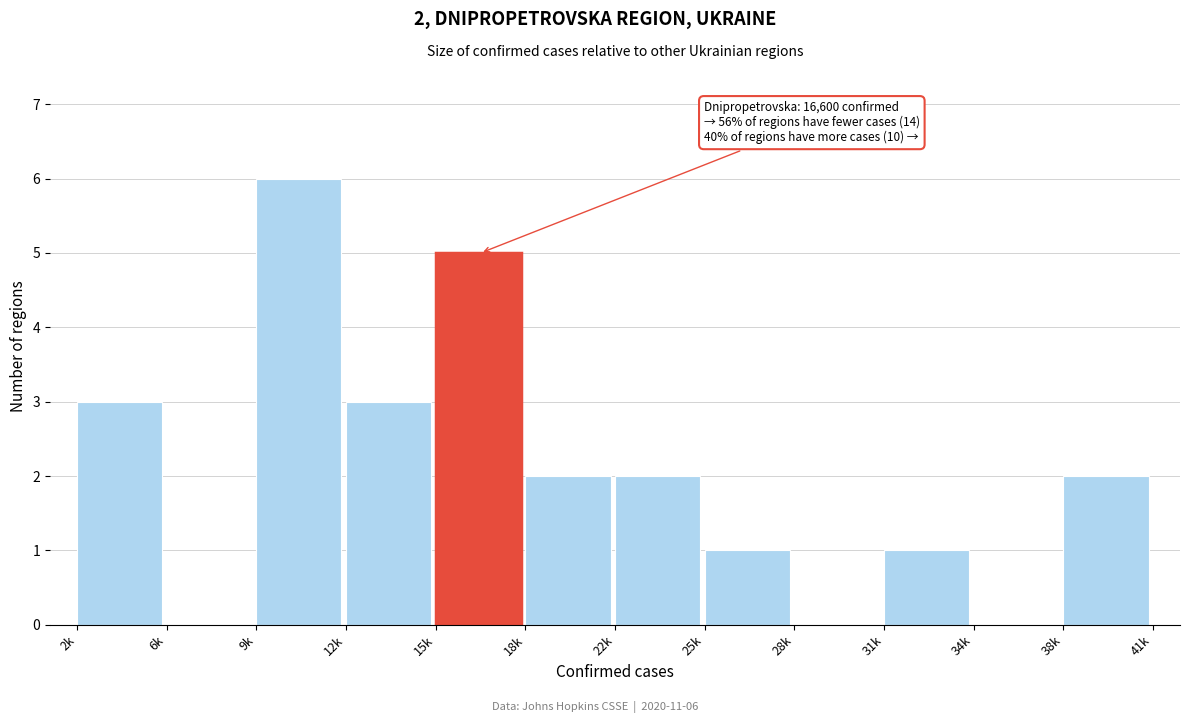

Reading left to right, what are all the values shown in this chart?

2k=3	6k=0	9k=6	12k=3	15k=5	18k=2	22k=2	25k=1	28k=0	31k=1	34k=0	38k=2